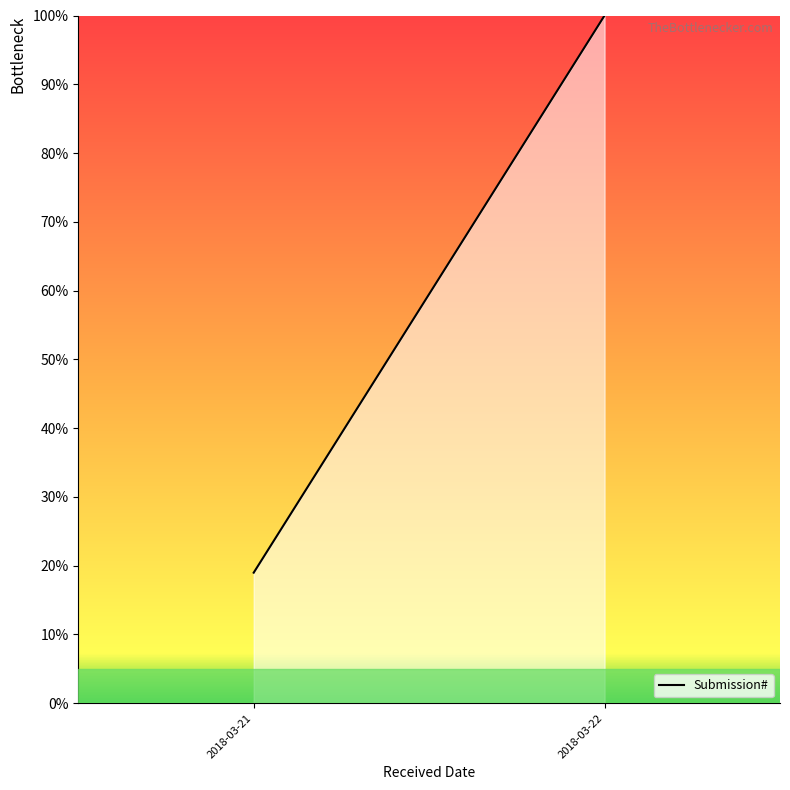

How many lines are shown in the chart?

1